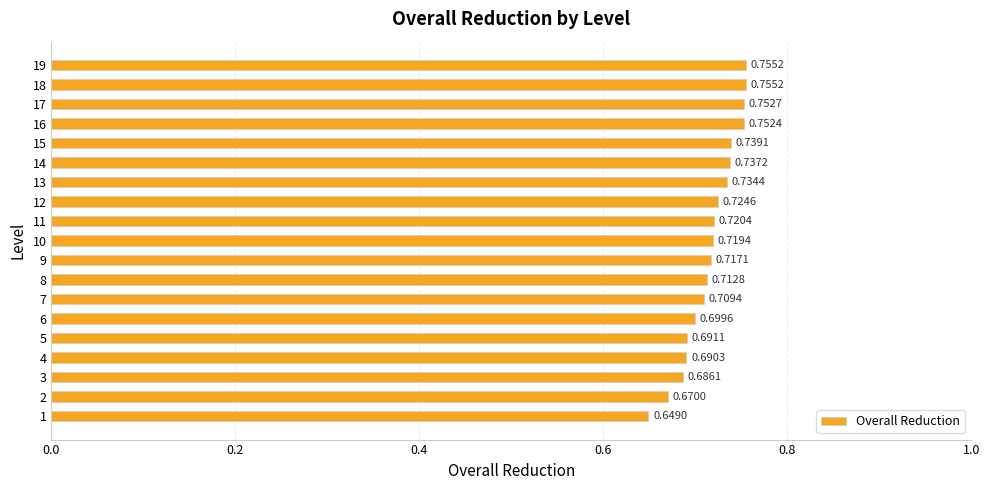

Count the number of categories in the chart.

19